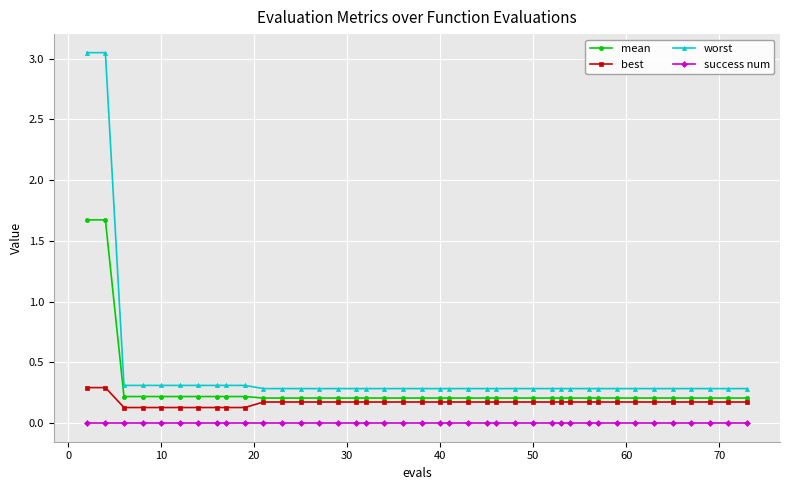

True or false: success num and worst intersect in this chart.

False